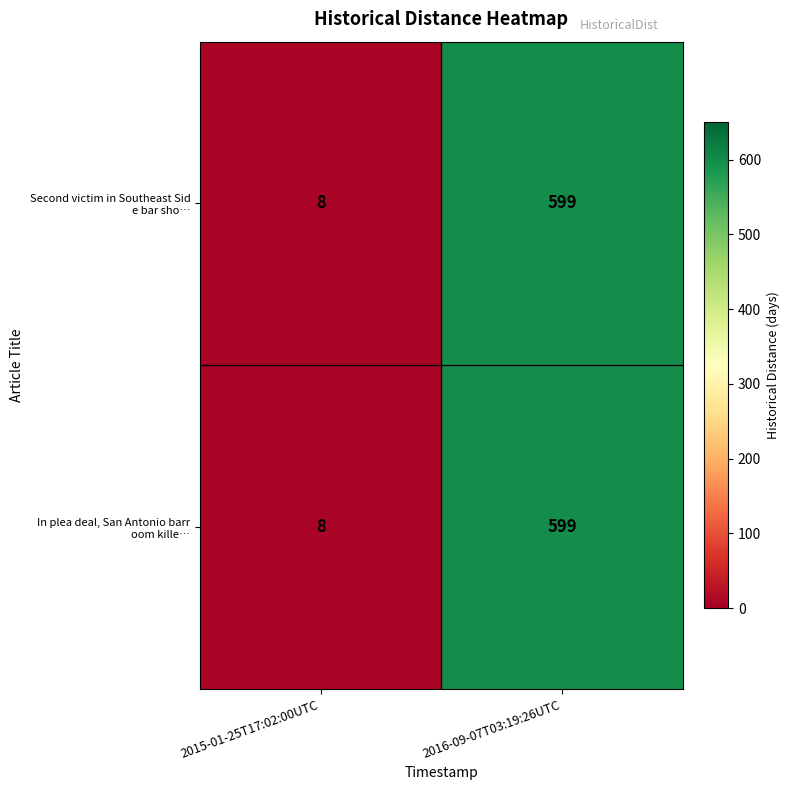

What is the minimum value shown in the chart?

8